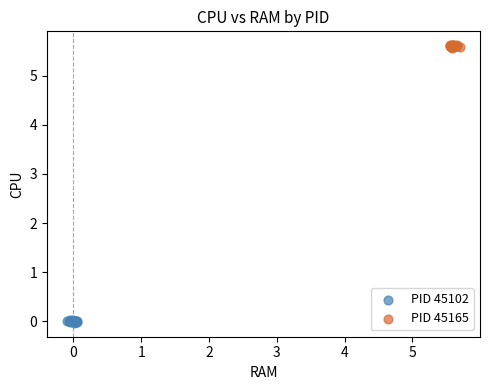

Which series contains the lowest Y value?

PID 45102